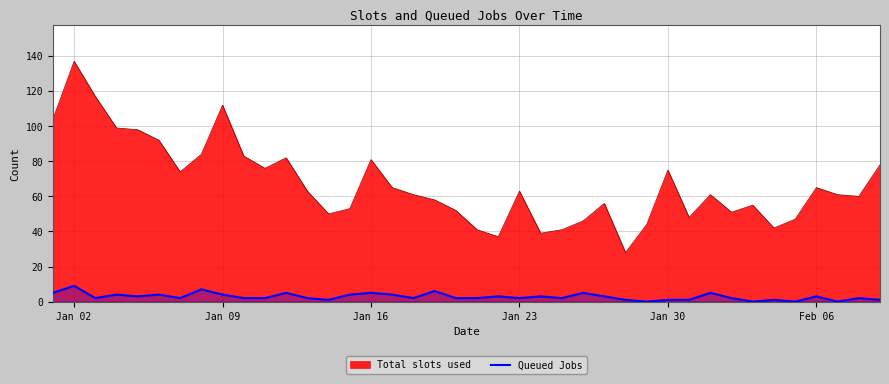

Rank the series by their average value, from highest to lowest.

Total slots used, Queued Jobs